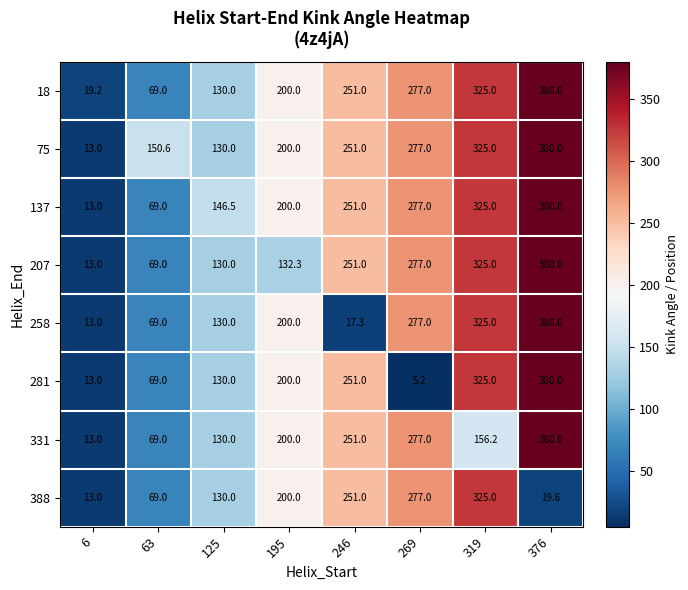

Is it true that 18 equals 277.0 at 269?

True